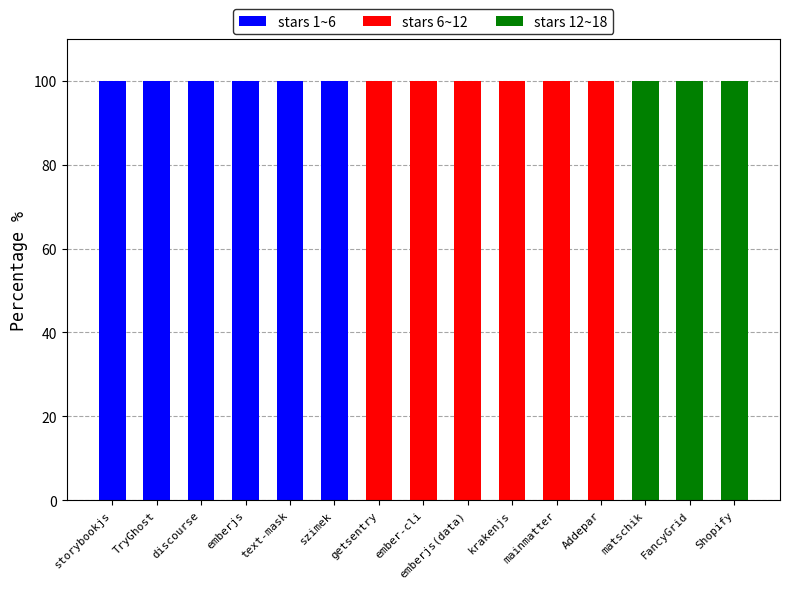

Is it true that stars 1~6 equals 100 at emberjs?

True